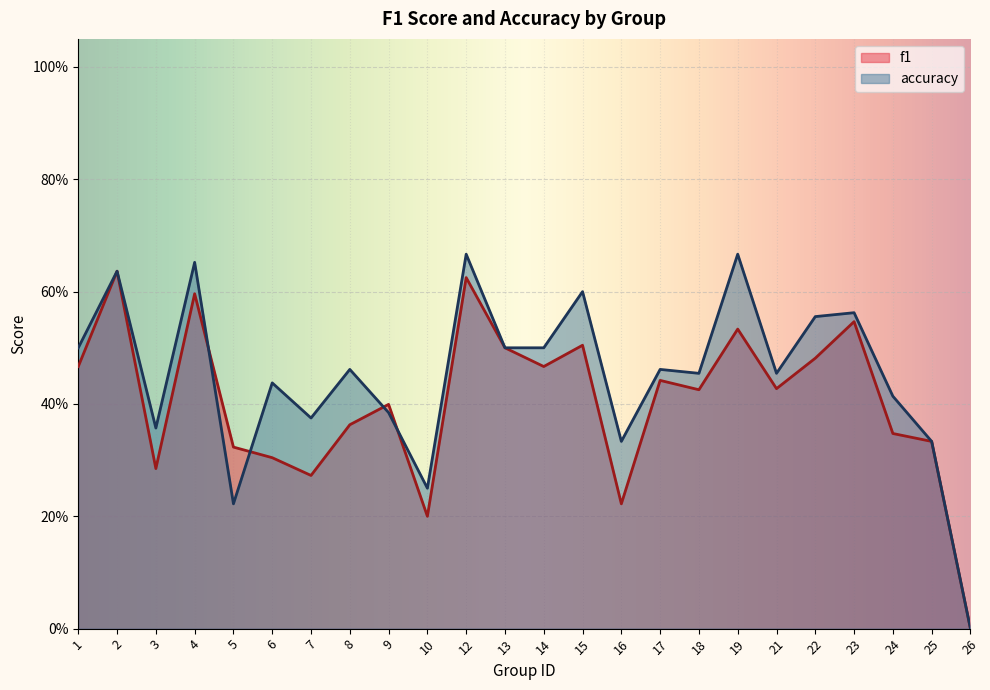

Reading left to right, list all the values displayed in this chart.

f1: 0.5	0.6	0.3	0.6	0.3	0.3	0.3	0.4	0.4	0.2	0.6	0.5	0.5	0.5	0.2	0.4	0.4	0.5	0.4	0.5	0.5	0.3	0.3	0.0
accuracy: 0.5	0.6	0.4	0.7	0.2	0.4	0.4	0.5	0.4	0.2	0.7	0.5	0.5	0.6	0.3	0.5	0.5	0.7	0.5	0.6	0.6	0.4	0.3	0.0